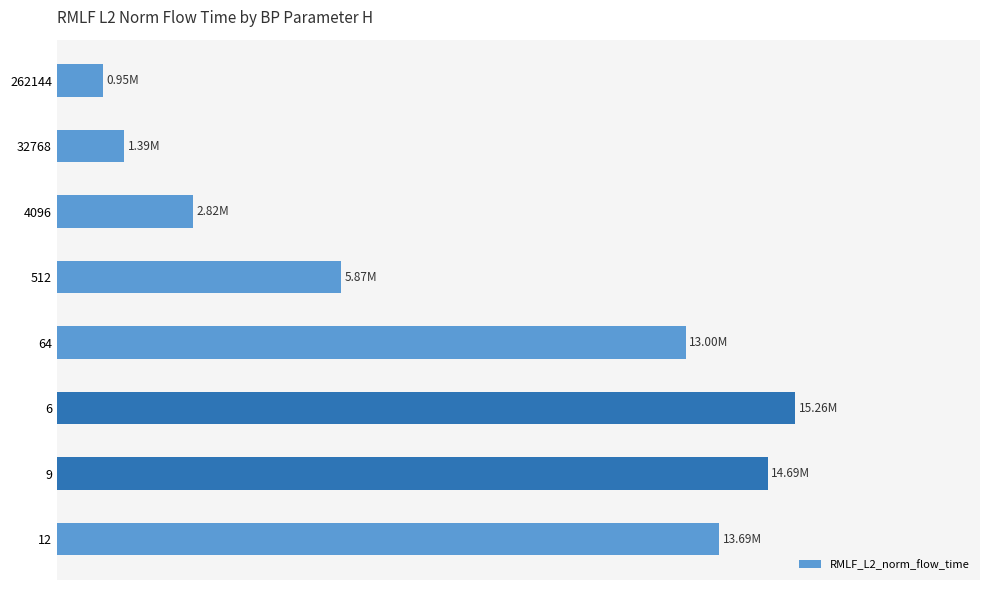

Does the chart contain any negative values?

No